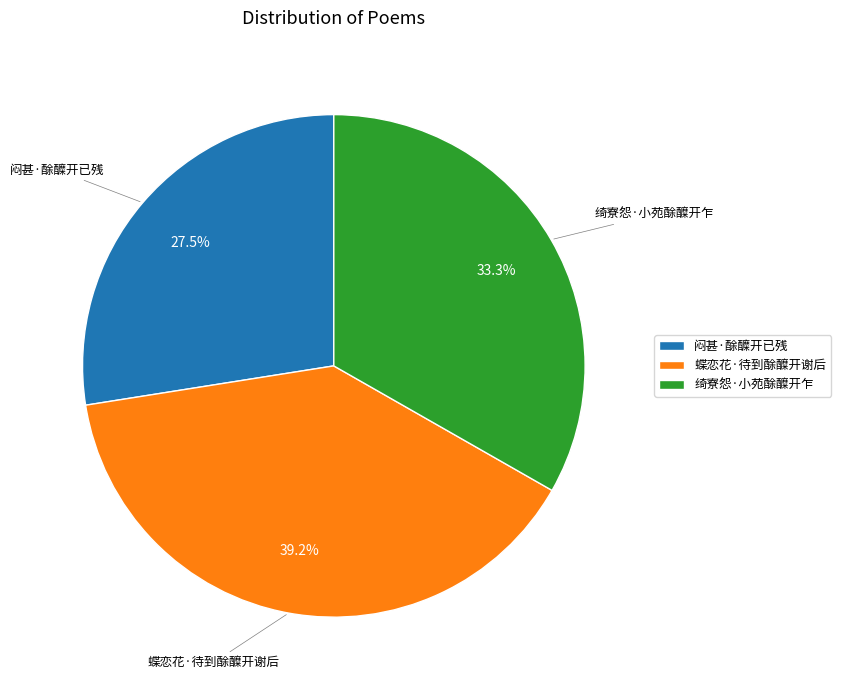

Rank the categories by value from lowest to highest.

闷甚·酴醾开已残, 绮寮怨·小苑酴醾开乍, 蝶恋花·待到酴醾开谢后